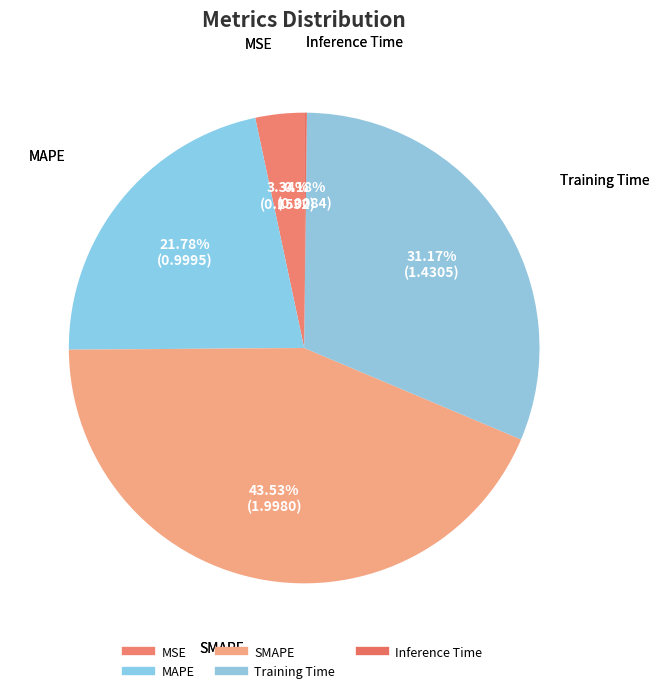

To the nearest percent, what is the combined percentage of MSE and MAPE?

25%